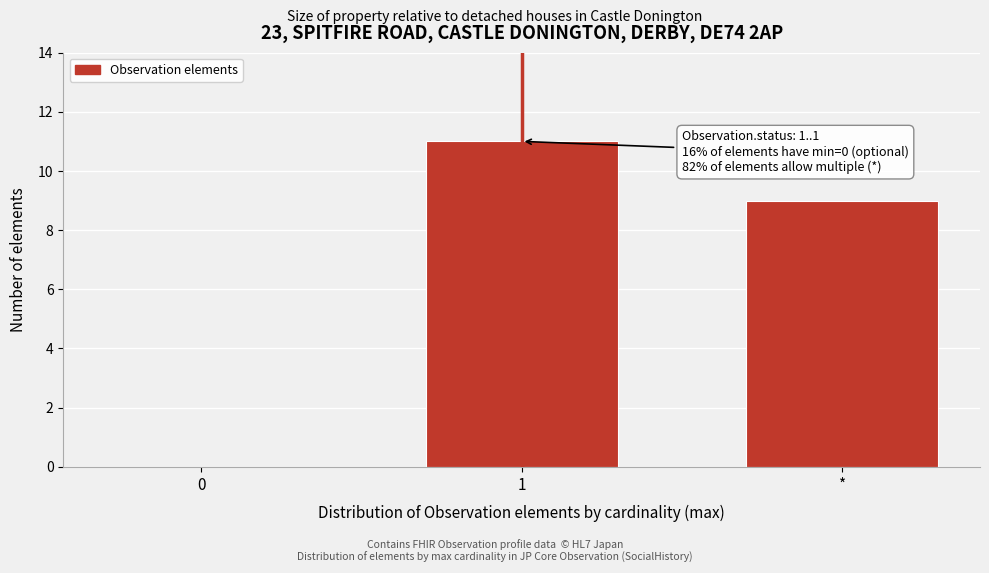

Reading left to right, list all the values displayed in this chart.

0=0	1=11	*=9